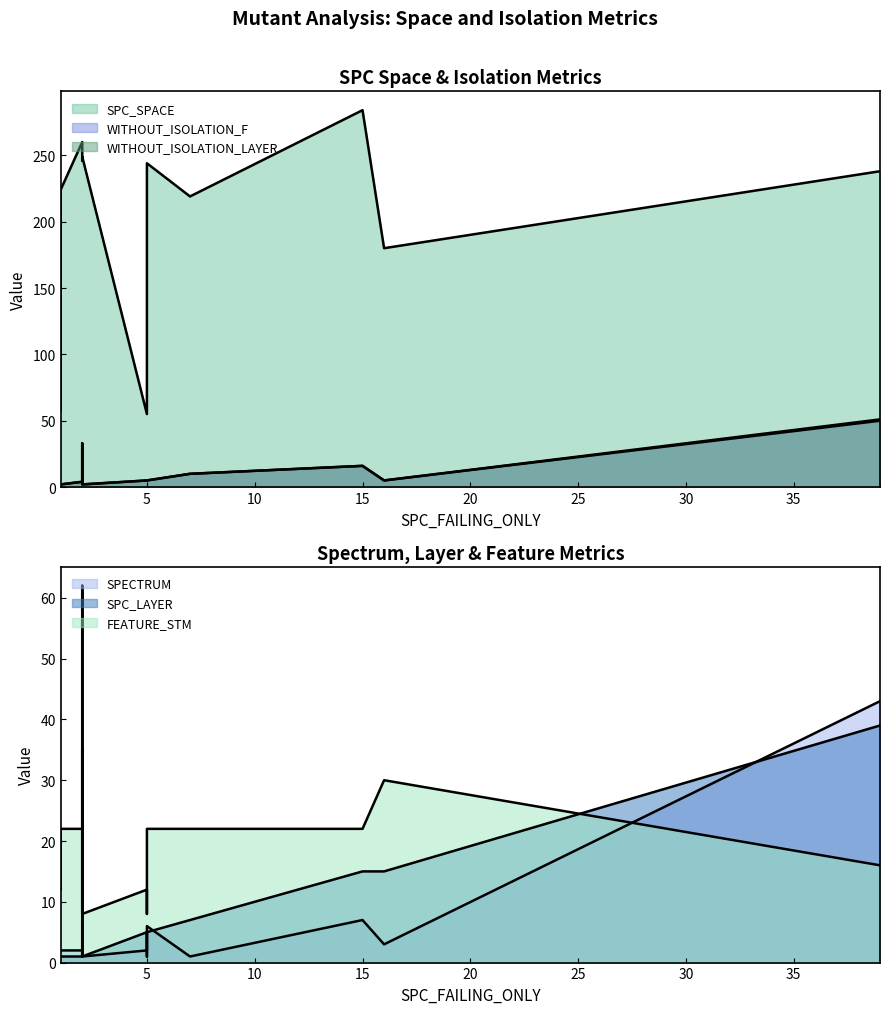

Is the value of WITHOUT_ISOLATION_LAYER at 39 greater than the value of SPECTRUM at 16?

Yes